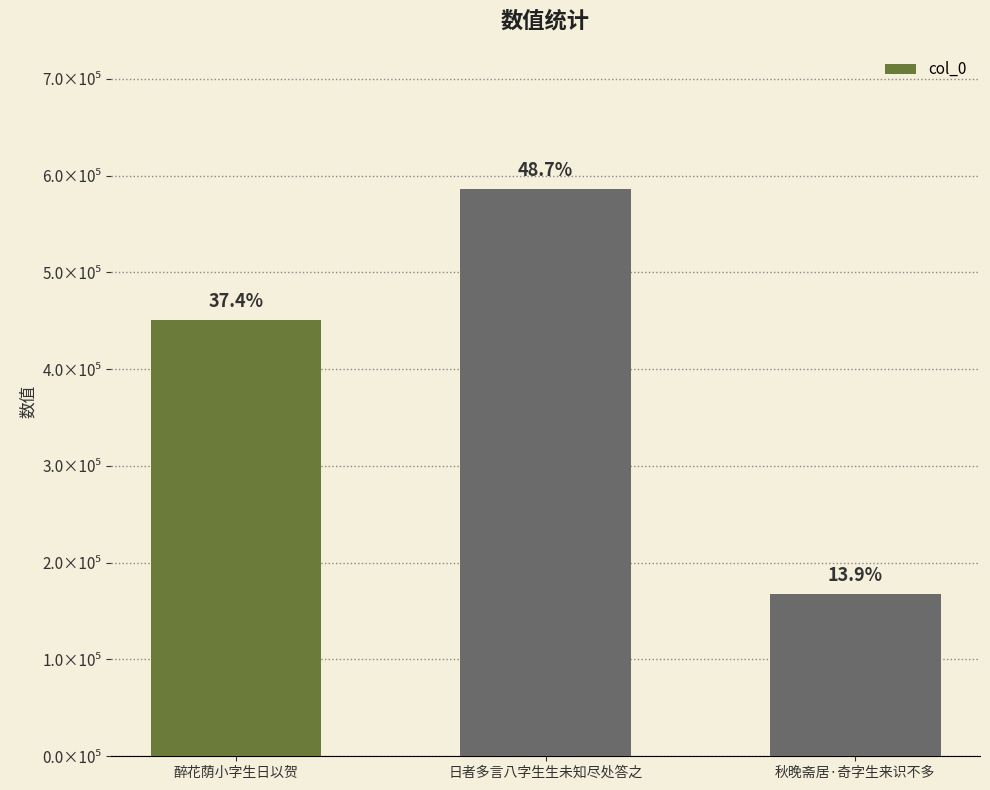

Which label corresponds to the largest value in the chart?

日者多言八字生生未知尽处答之